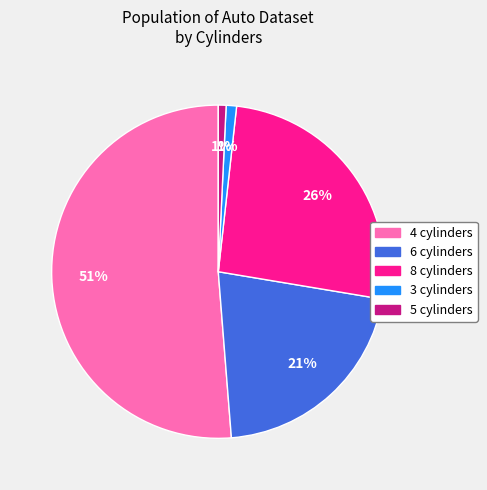

True or false: 4 cylinders accounts for 51% of the total.

True